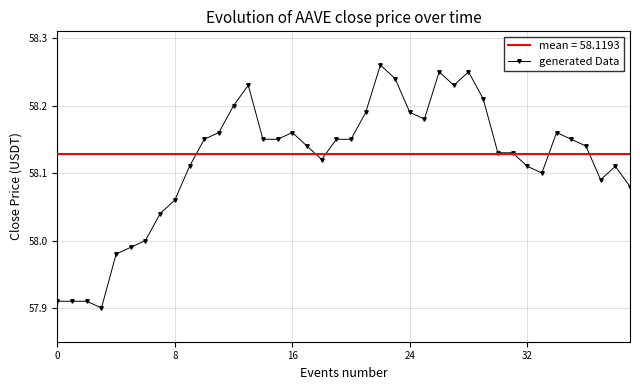

Which series has the largest range (max minus min)?

generated Data